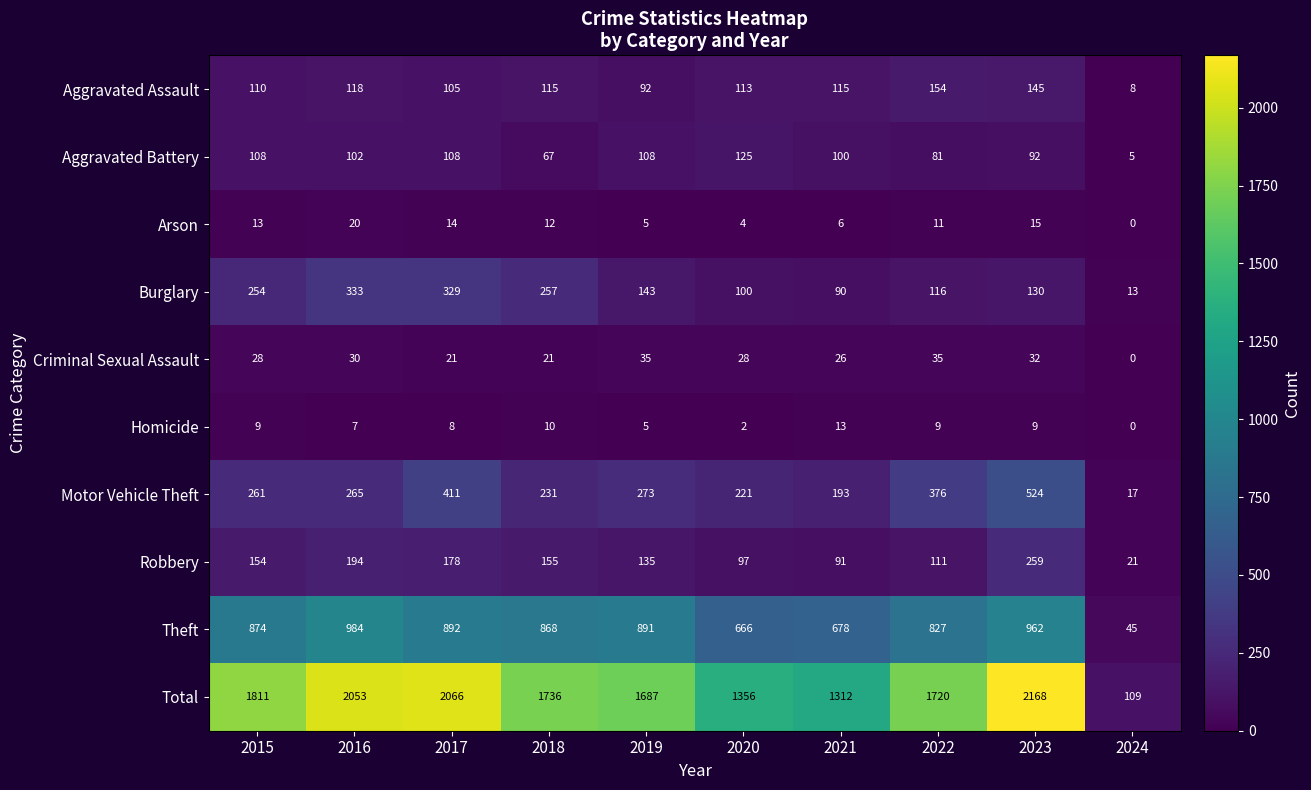

What is the difference between the highest and lowest values at 2016?

2046